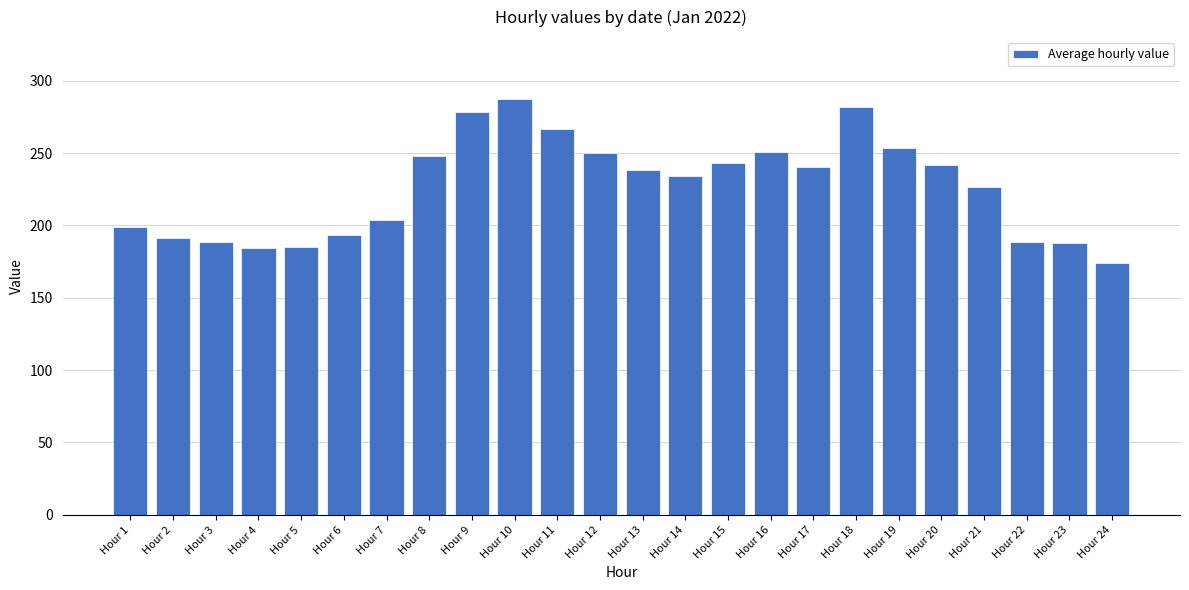

True or false: the data shows 455.4 at Hour 19.

False